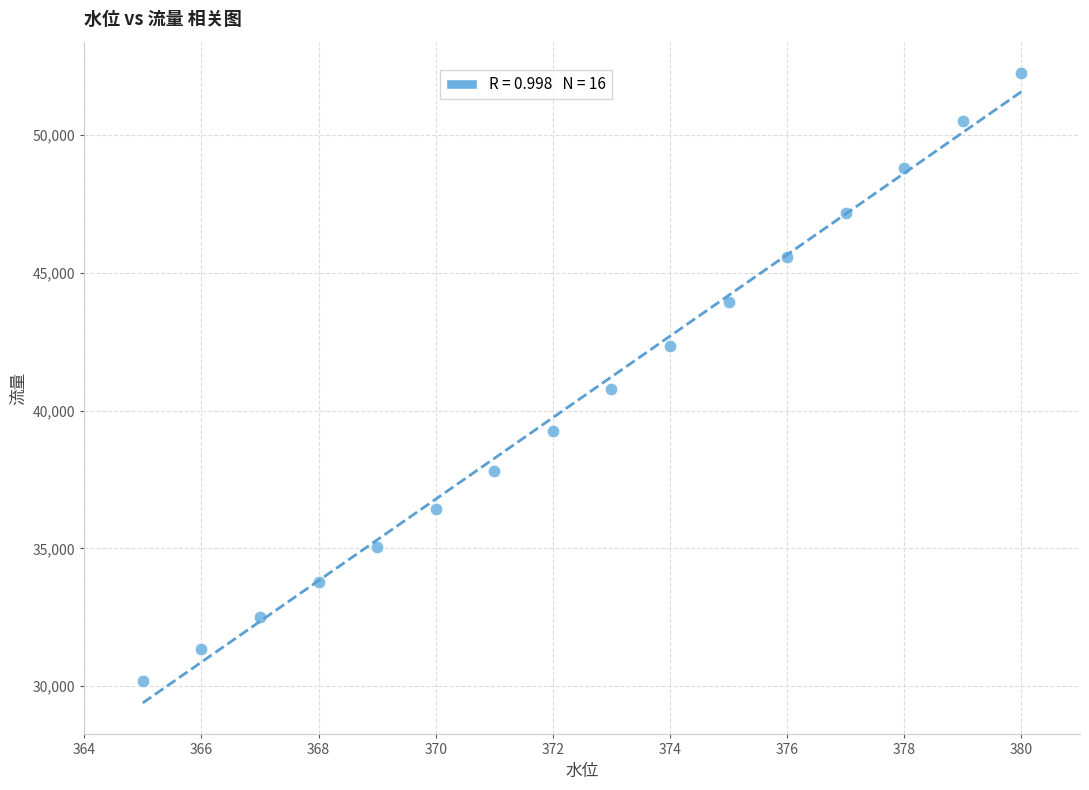

What is the range of X values (max minus min)?

15